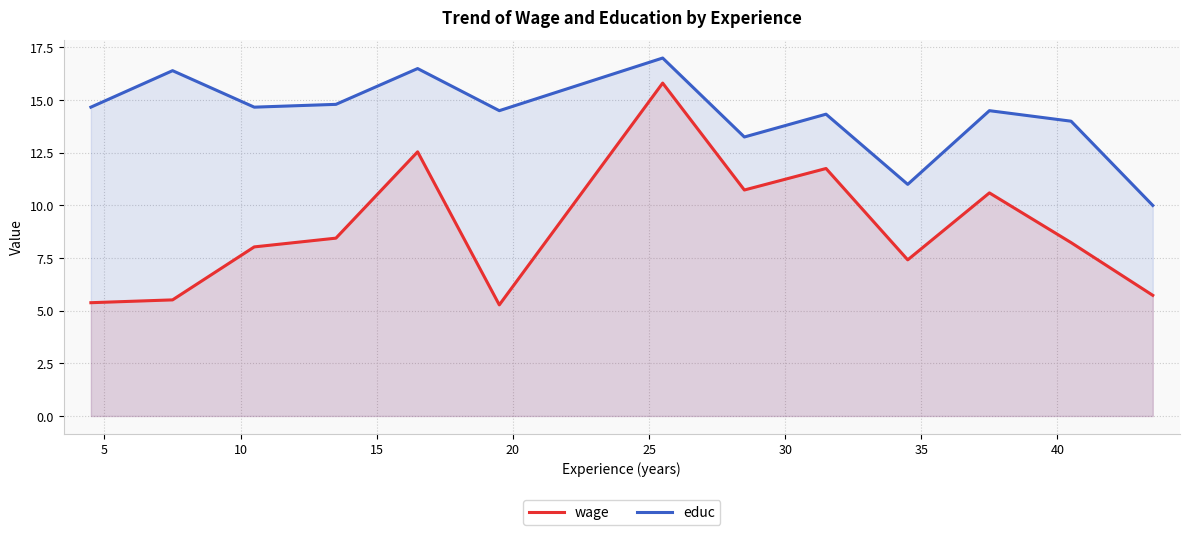

Rank the series by their average value, from lowest to highest.

wage, educ